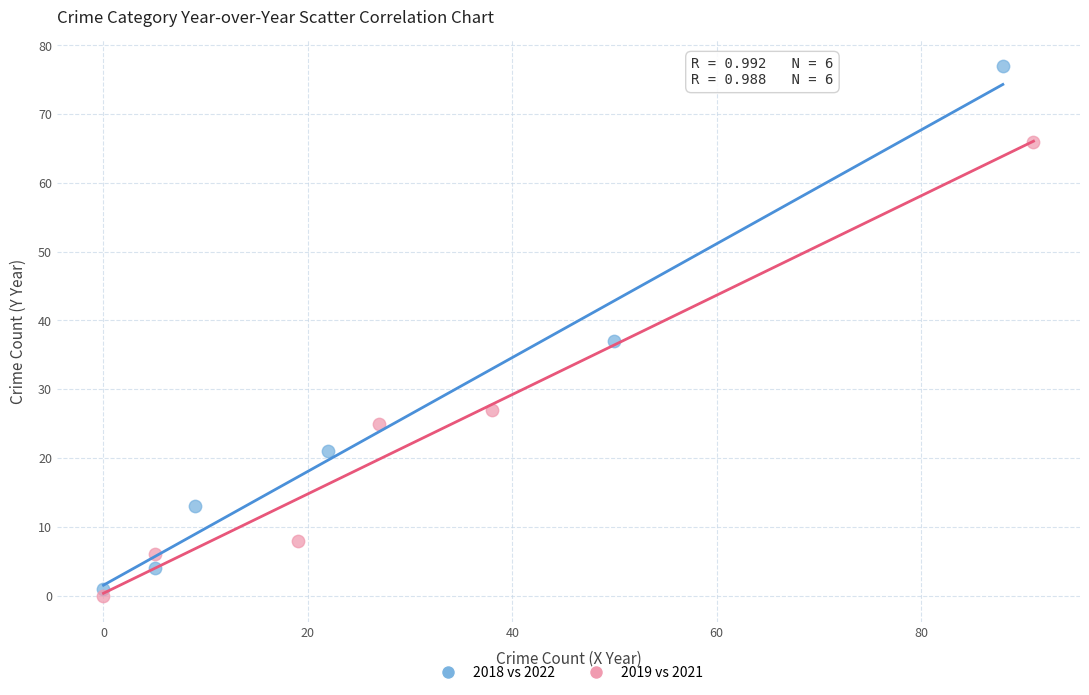

Which series reaches the maximum Y coordinate?

2018 vs 2022